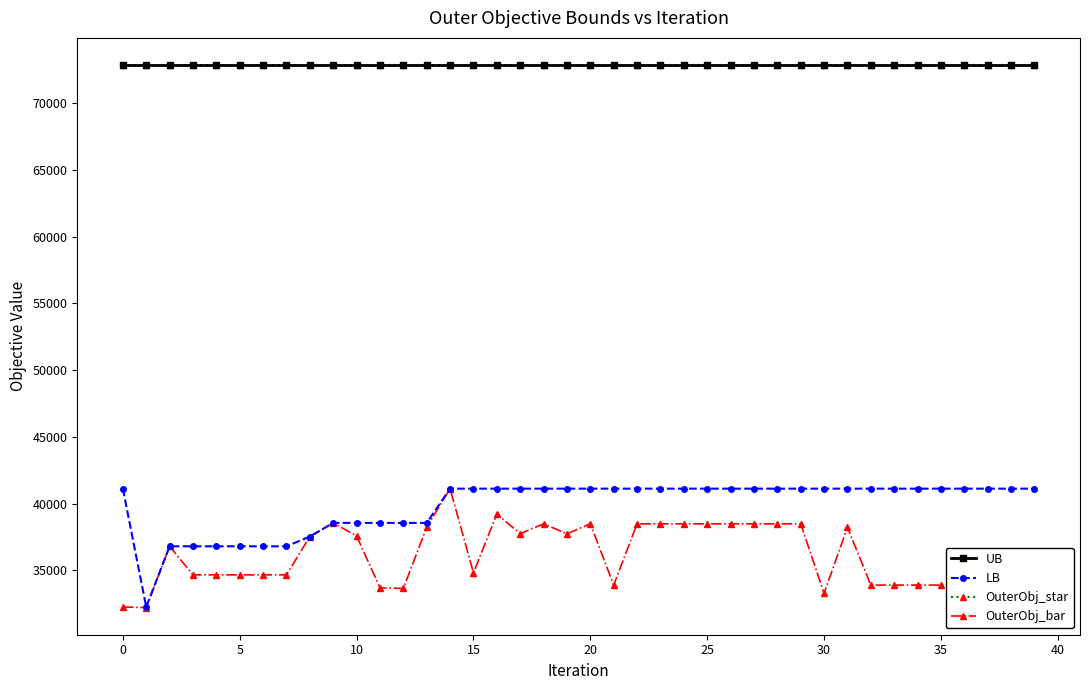

Does the chart have visible grid lines?

No